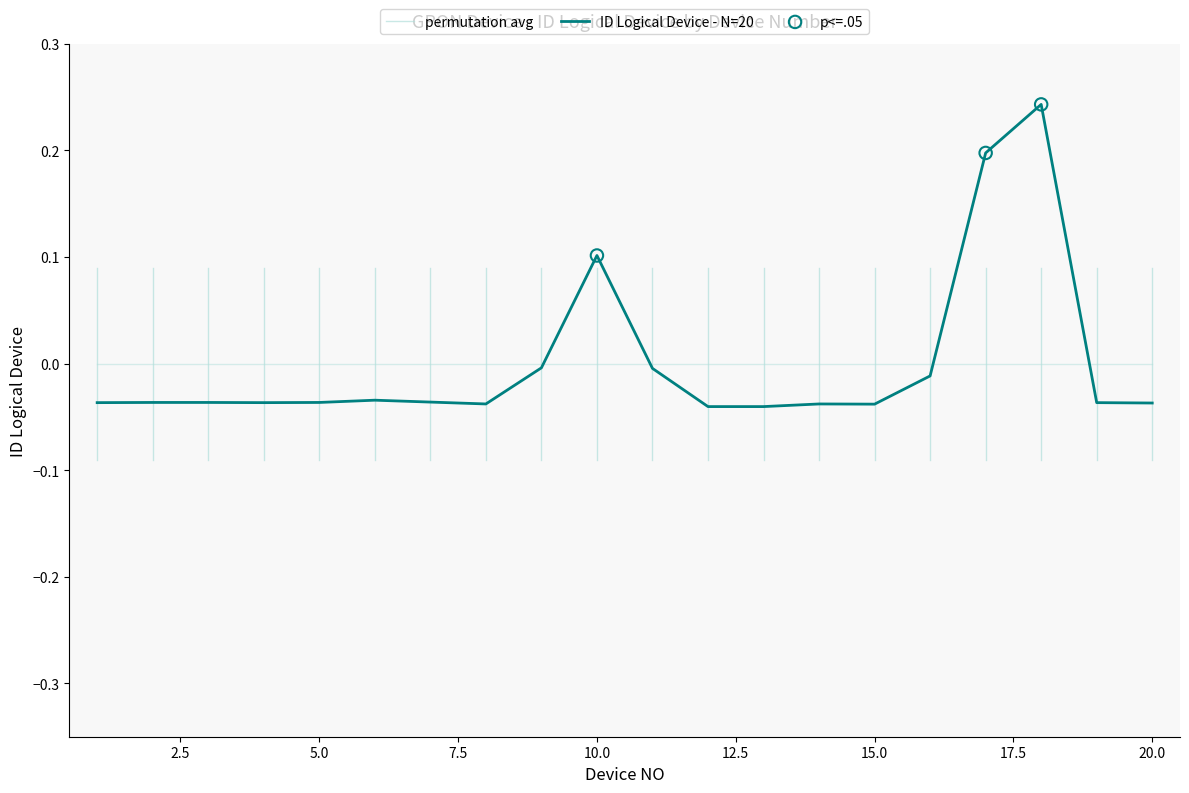

Which has a higher value, 10 or 19?

10